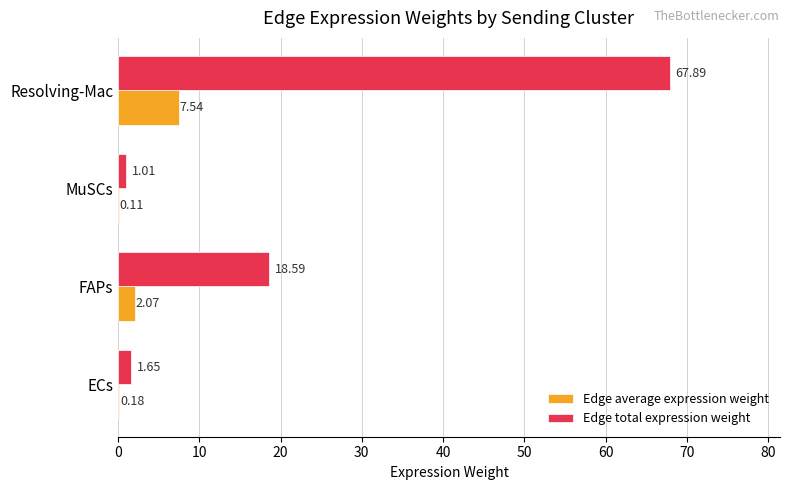

Which series changed the most between ECs and FAPs?

Edge total expression weight